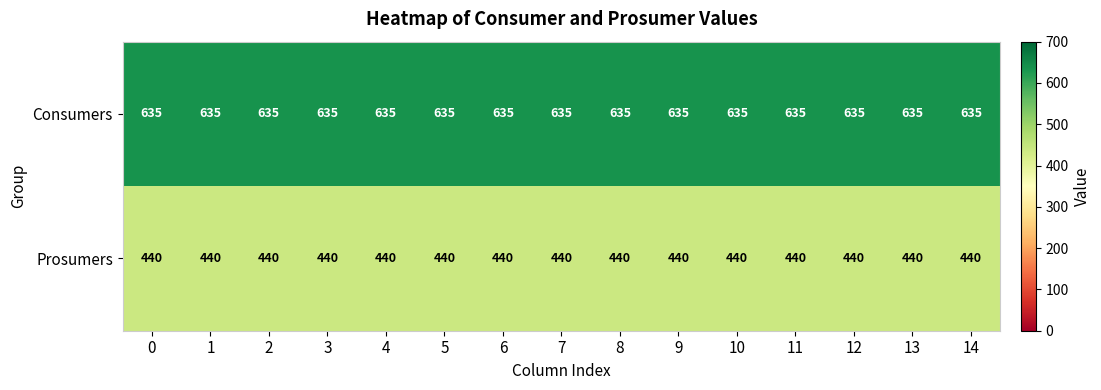

What is the greatest value displayed?

635